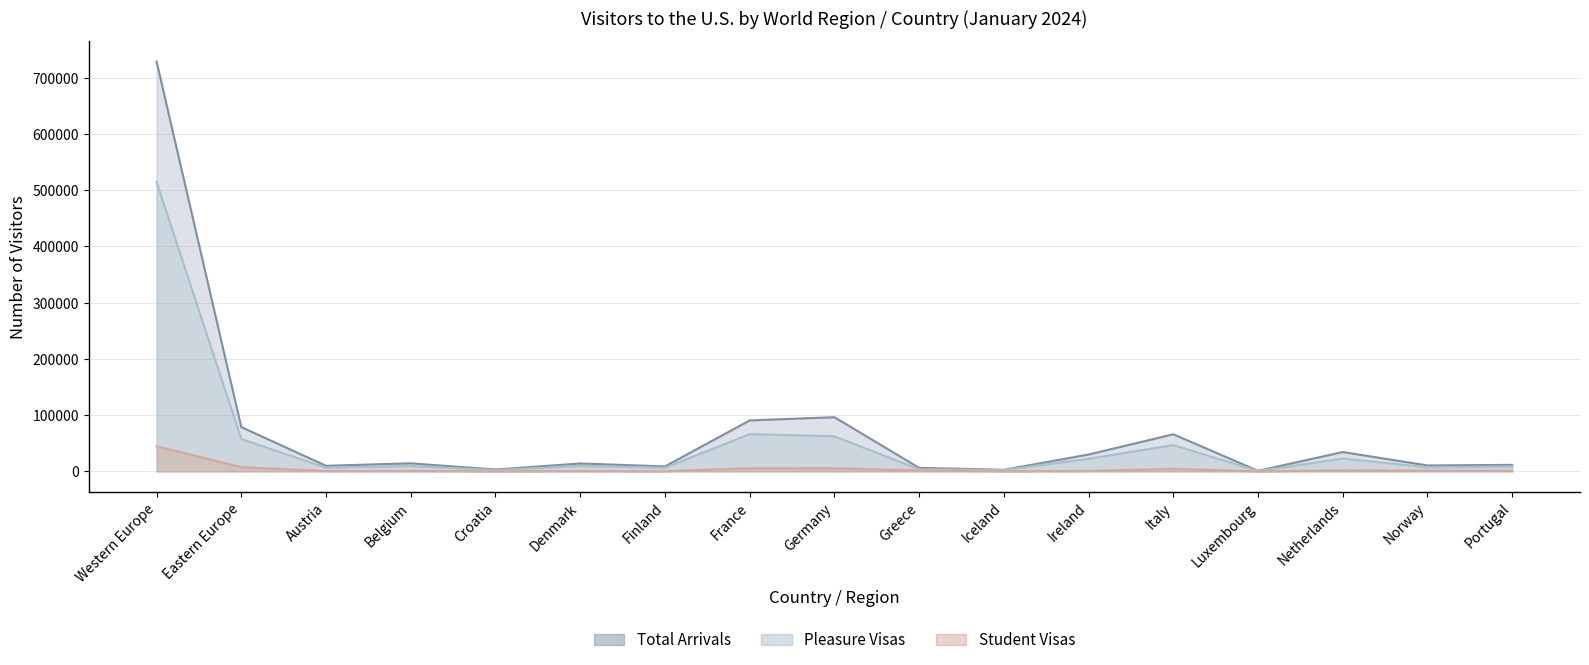

Is the value of Student Visas at Belgium greater than the value of Total Arrivals at Portugal?

No